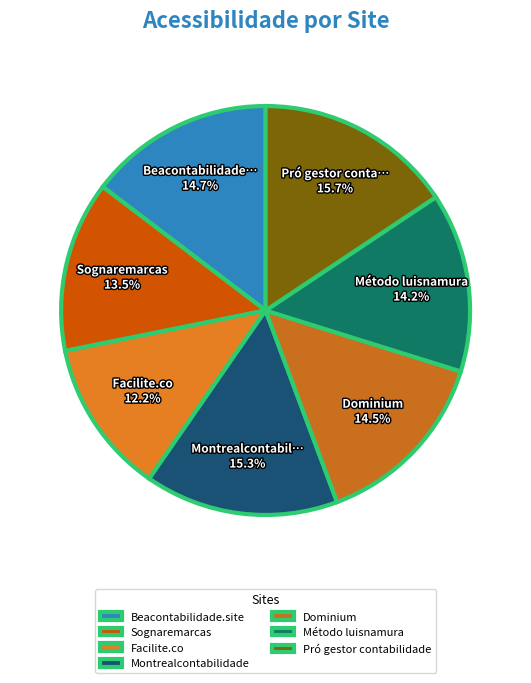

Combined, what portion of the pie is Beacontabilidade.site and Dominium?

29.2%